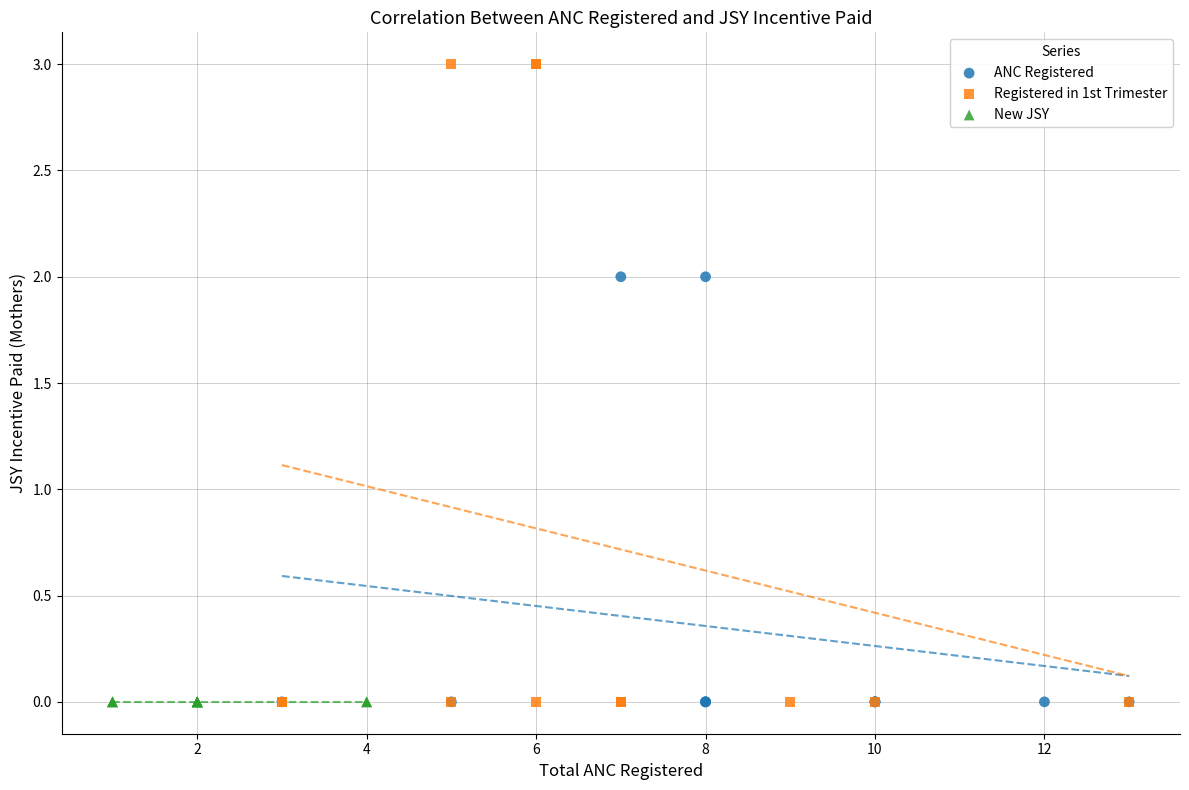

Which series reaches the maximum Y coordinate?

Registered in 1st Trimester